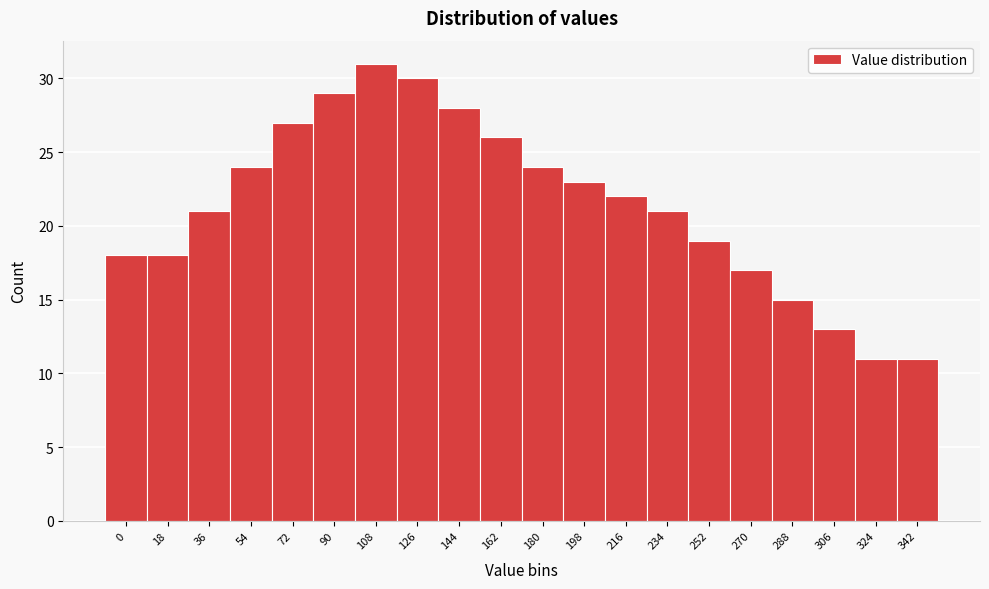

Reading left to right, list all the values displayed in this chart.

0=18	18=18	36=21	54=24	72=27	90=29	108=31	126=30	144=28	162=26	180=24	198=23	216=22	234=21	252=19	270=17	288=15	306=13	324=11	342=11